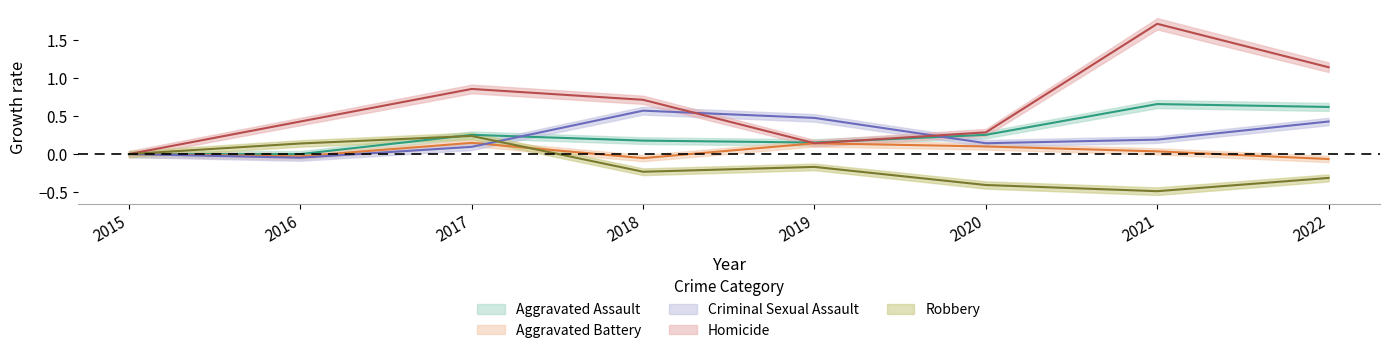

What is the difference between the maximum and second lowest values in the Robbery series?

0.6